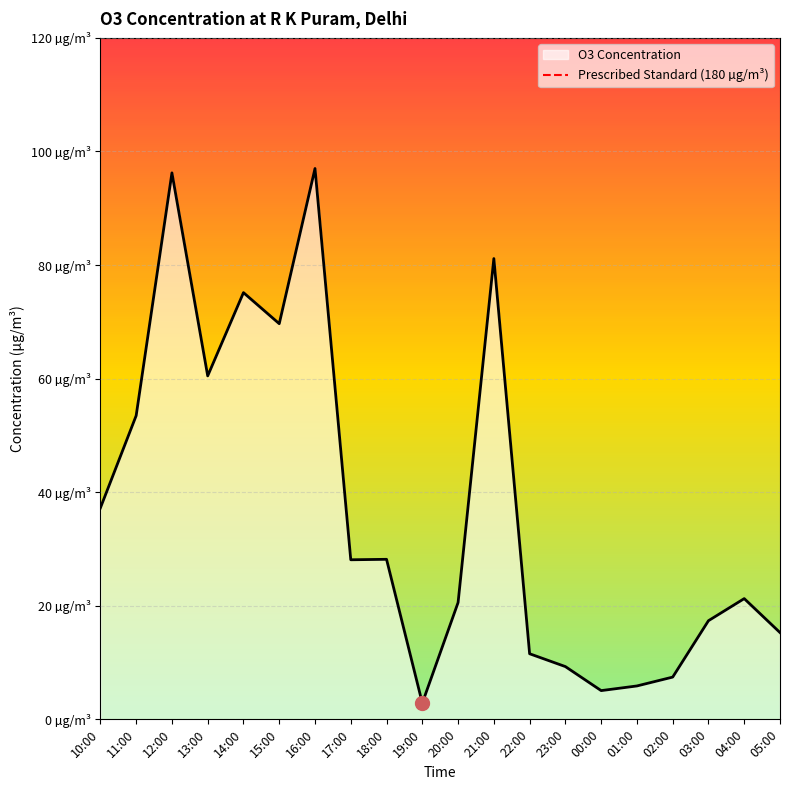

Is it true that the value at 17:00 is 39.3?

False